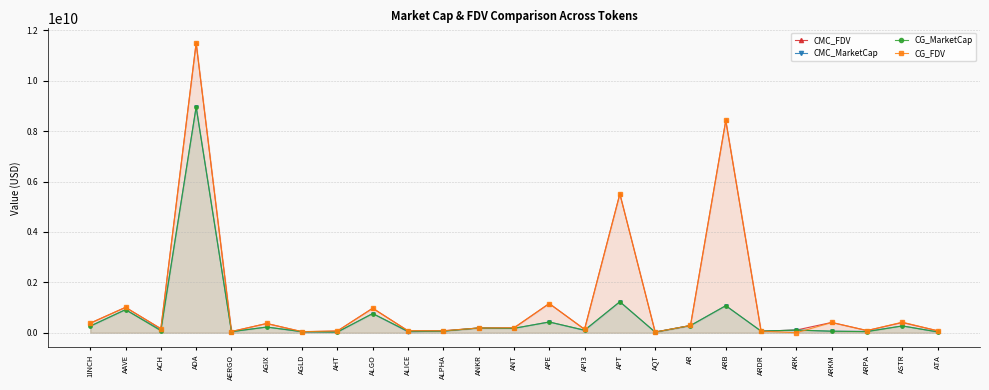

Rank the categories by CMC_MarketCap value from lowest to highest.

AQT, AHT, ATA, AGLD, ALICE, AERGO, ARPA, ARKM, ARDR, ALPHA, API3, ARK, ACH, ANT, ANKR, AGIX, 1INCH, ASTR, AR, APE, ALGO, AAVE, ARB, APT, ADA